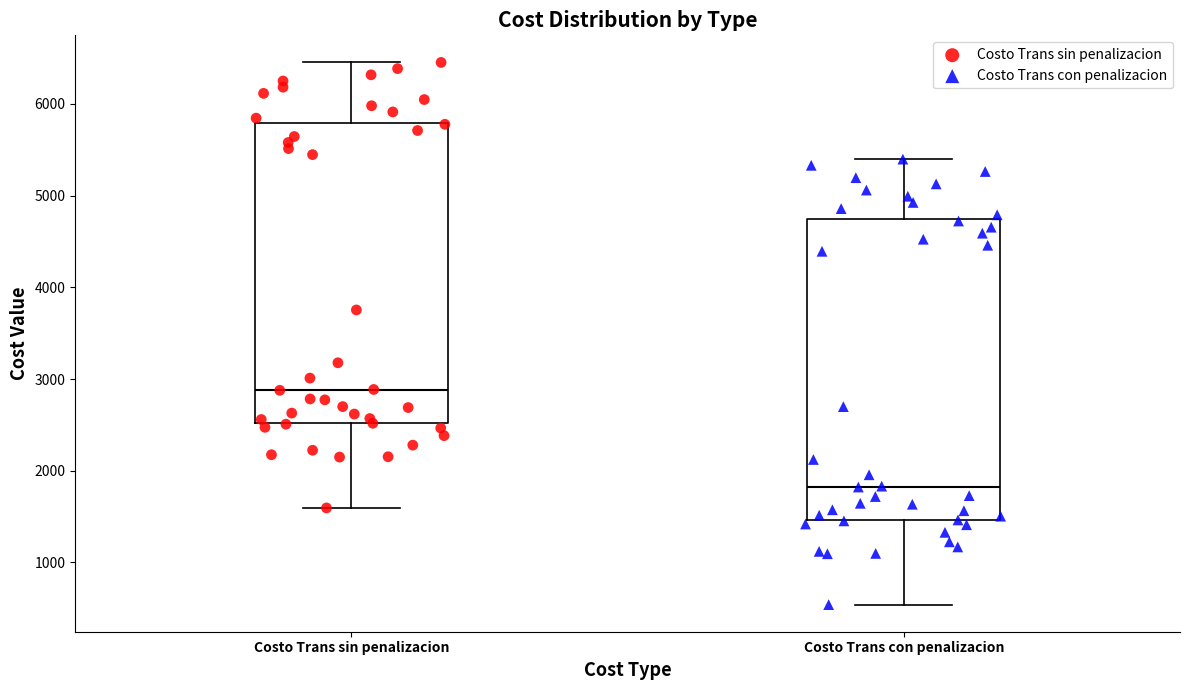

Reading left to right, transcribe this box plot: for each box, give where its median line is, the range the box spans, and where its two whiskers end, as read against the y-axis. The values are not printed on the chart, so give them approximately, as read against the axis.

Costo Trans sin penalizacion: median 2900, box 2500 to 5800, whiskers 1600 to 6500
Costo Trans con penalizacion: median 1800, box 1500 to 4700, whiskers 500 to 5400